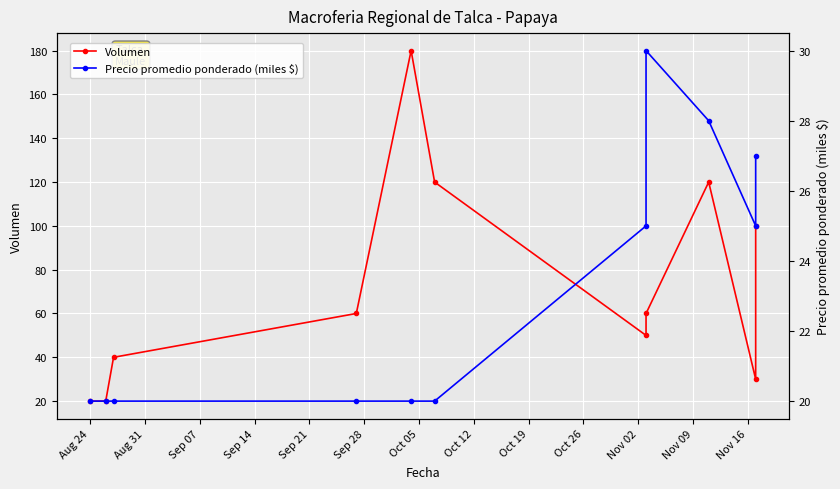

True or false: Precio promedio ponderado (miles $) and Volumen cross at least once.

False